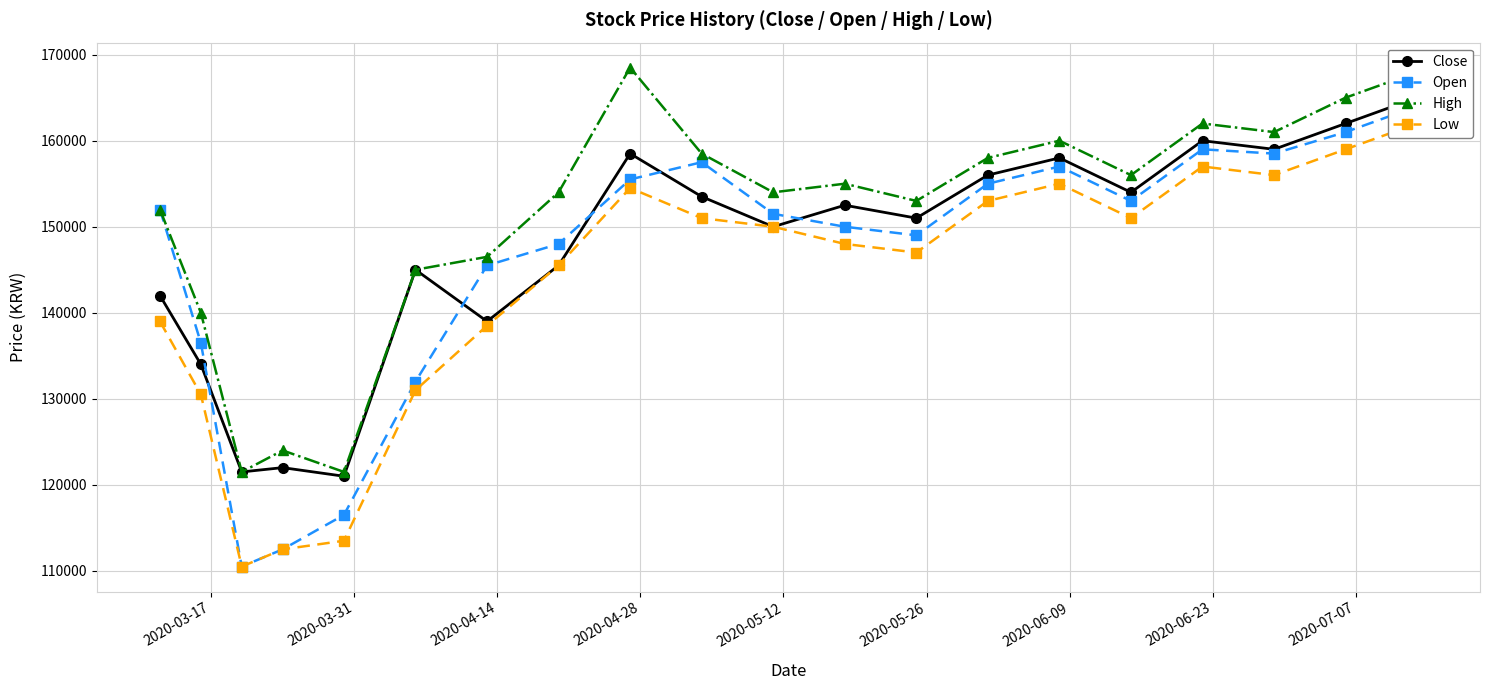

Which series has the widest spread of values?

Open